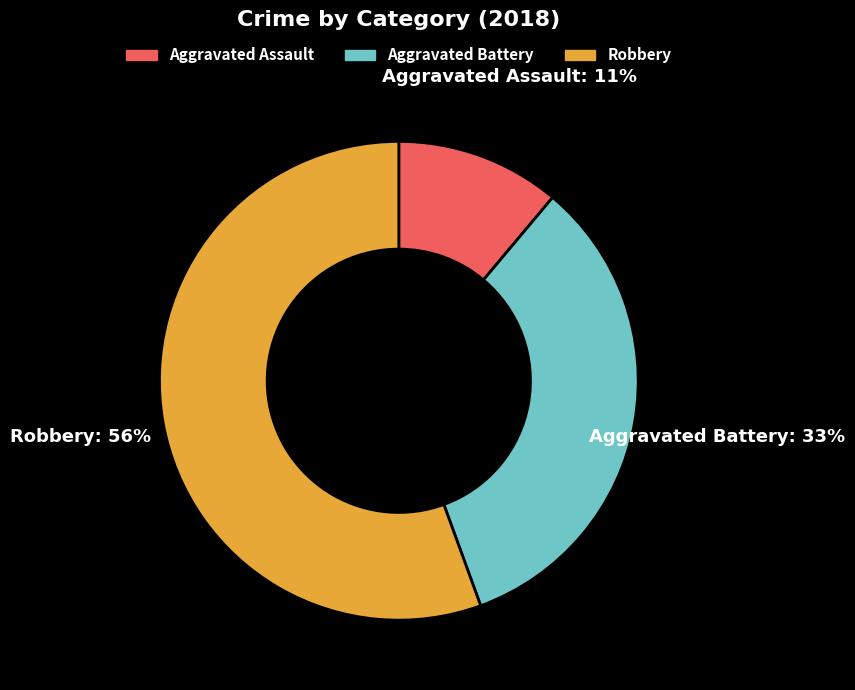

How many slices are in this pie chart?

3